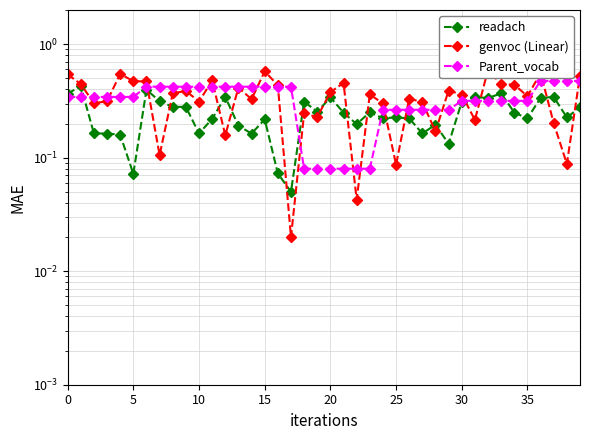

At how many categories does at least one series exceed 0?

40